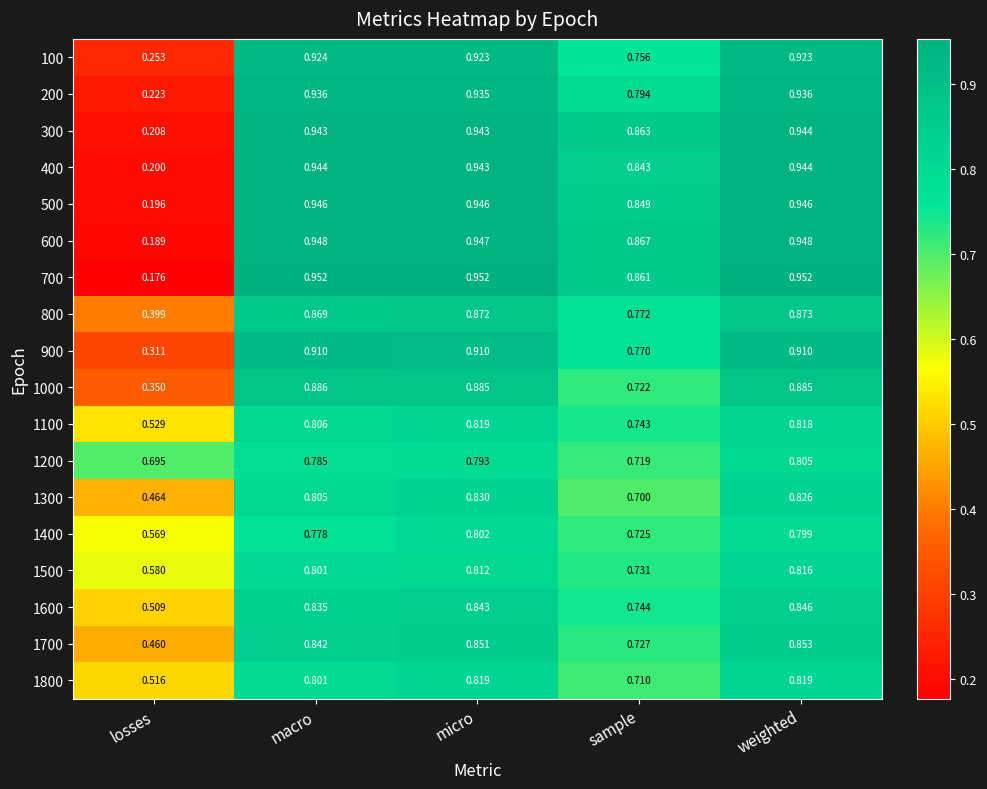

At which label is 100 closest to 0?

losses